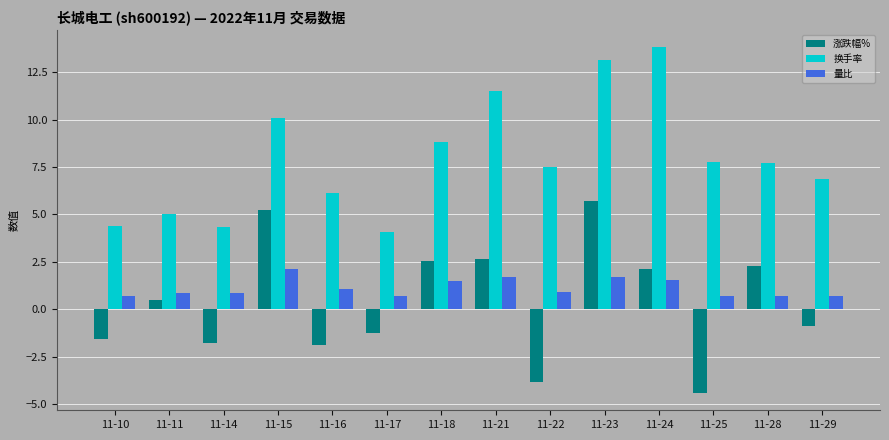

Is it true that 量比 equals 2.1 at 11-18?

False